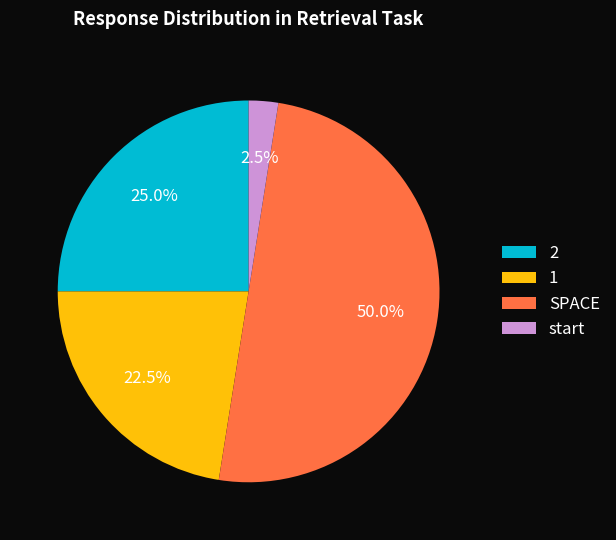

What percentage do 2 and SPACE together represent?

75.0%